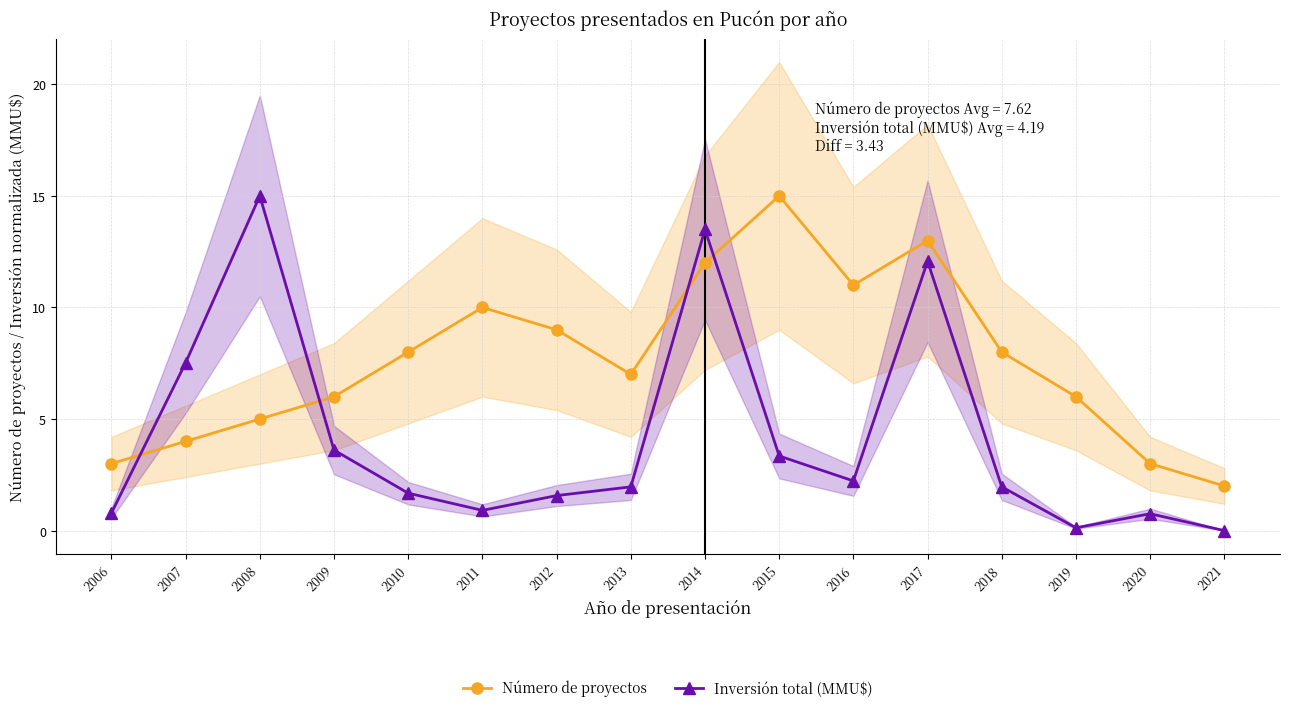

Is this an area chart (filled region under the line)?

No